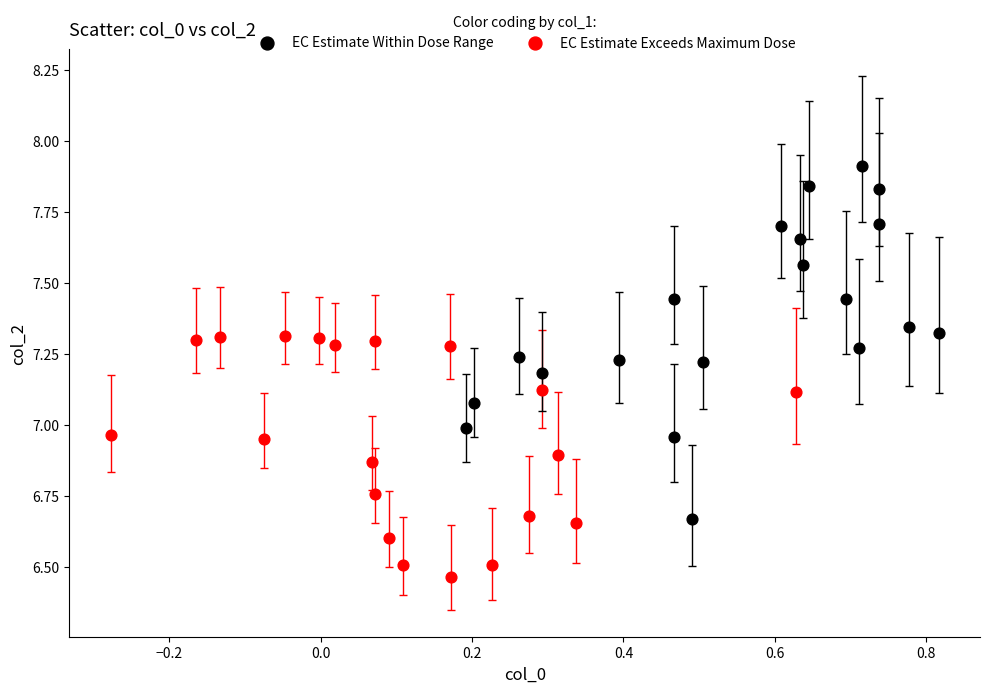

Which series has the widest spread of Y values?

EC Estimate Within Dose Range